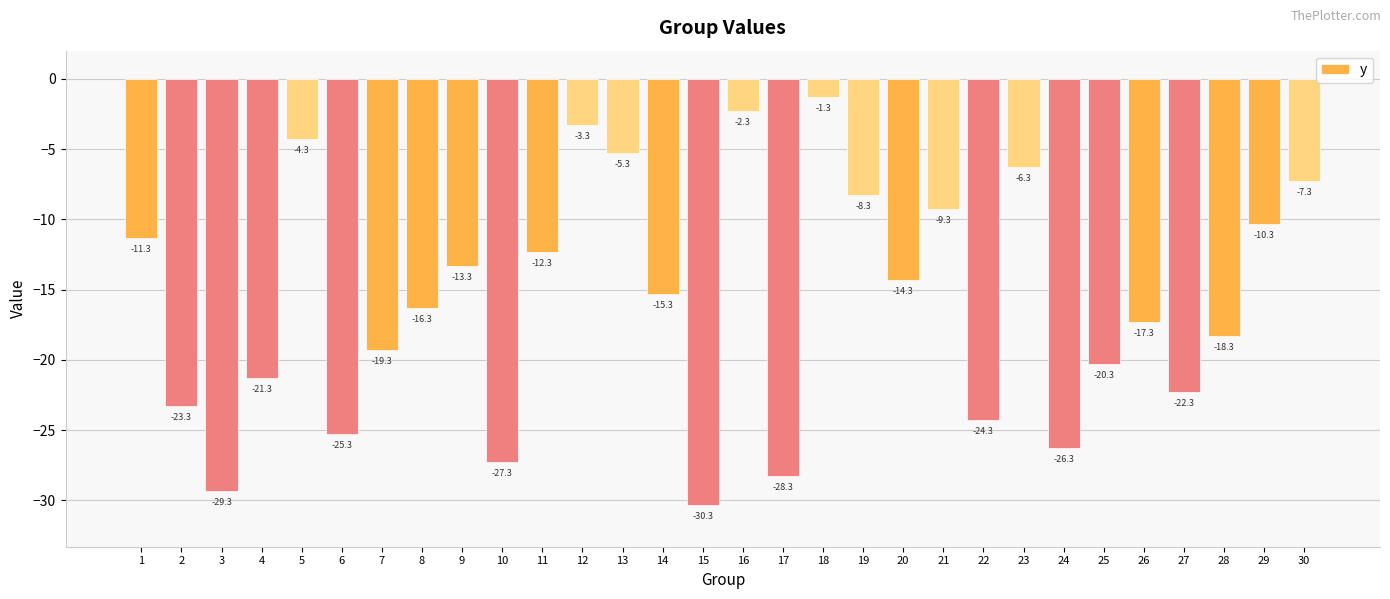

How many distinct data groups are displayed?

1